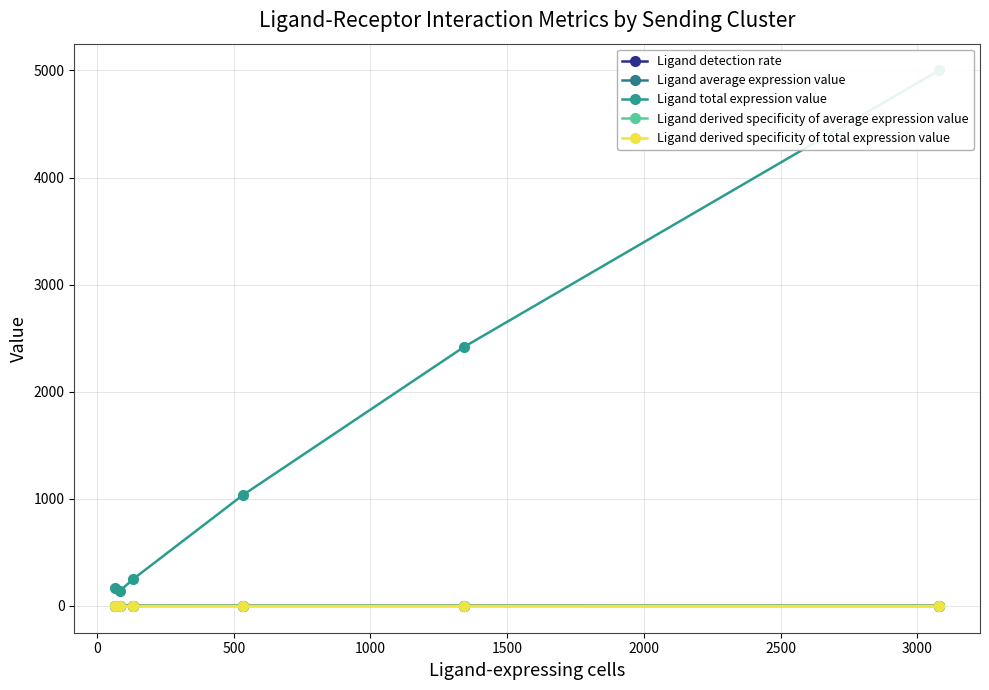

How many data points does each series have?

6